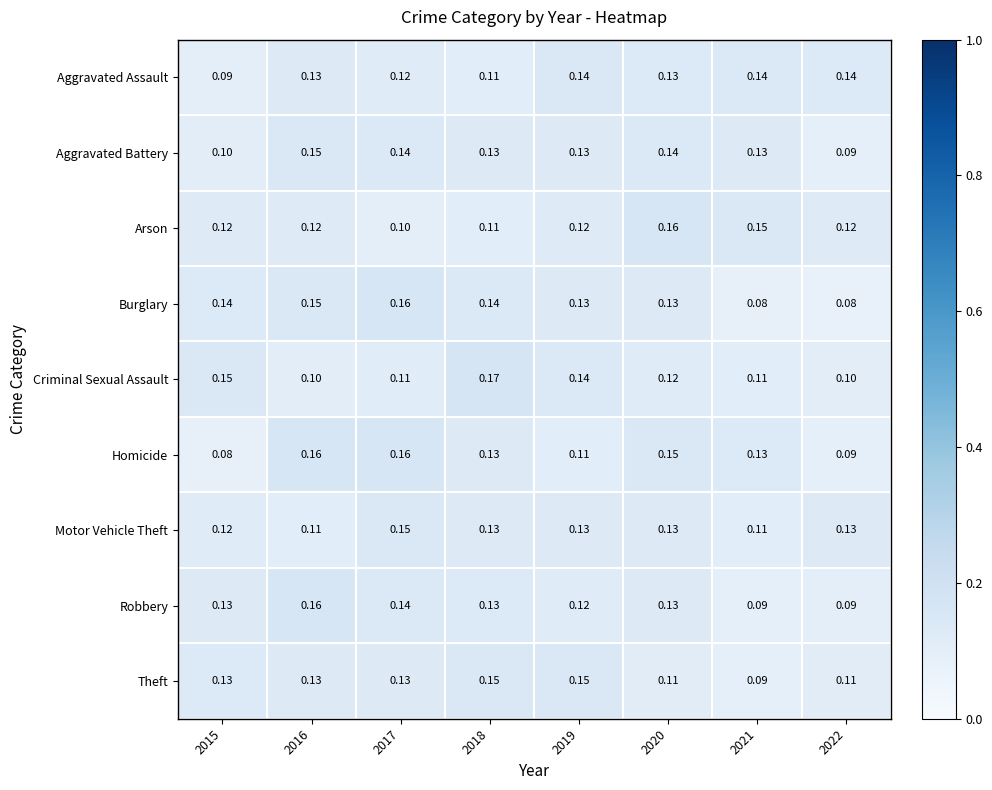

Between 2017 and 2018, which series saw the biggest shift?

Criminal Sexual Assault